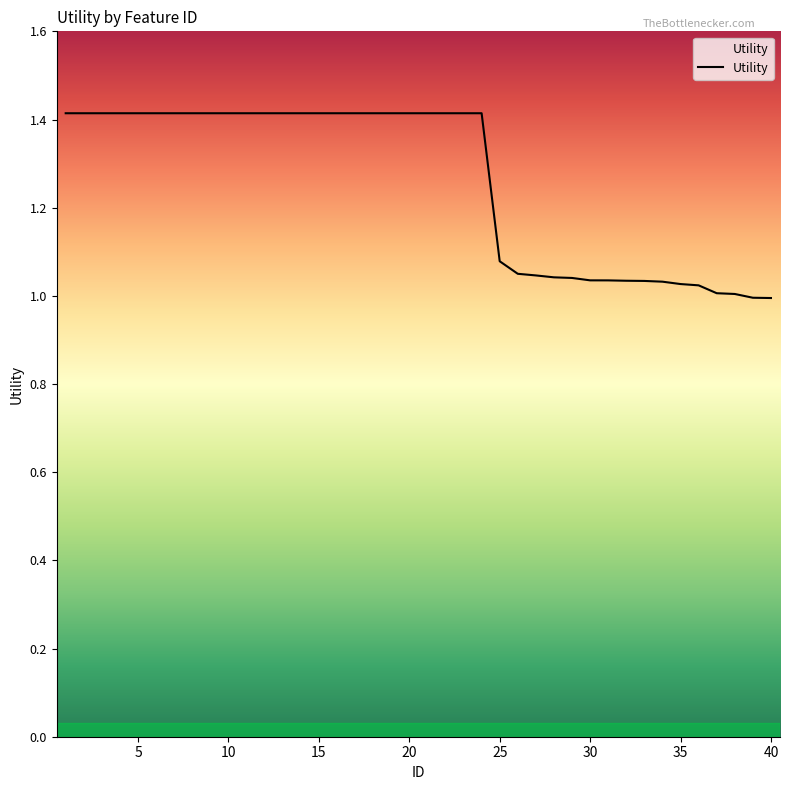

What is the difference between the maximum and minimum values?

0.4